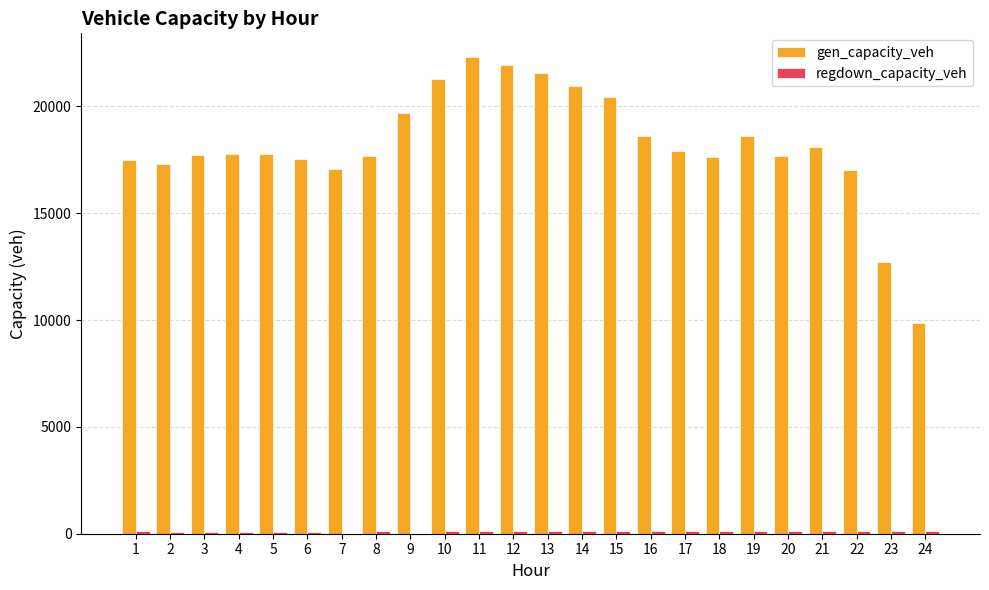

The gen_capacity_veh series shows 20460.4 at 15. True or false?

True